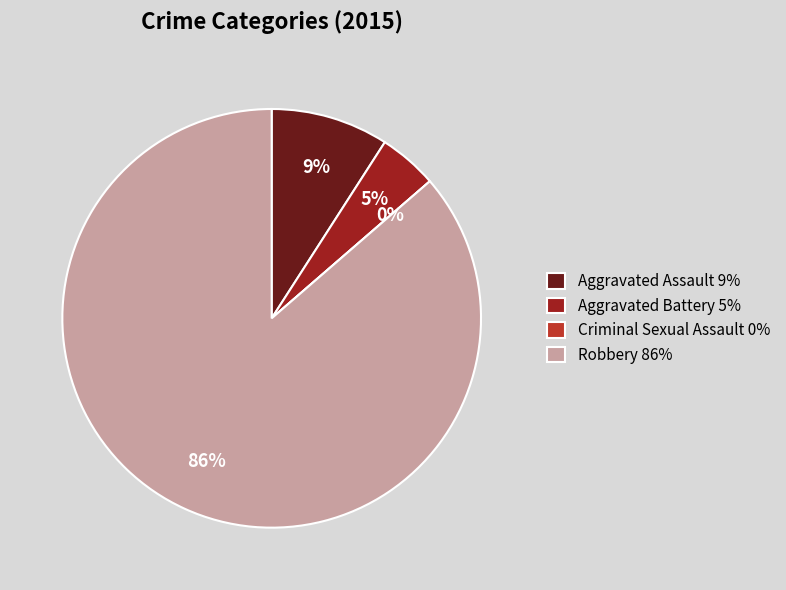

Is there a majority slice in this chart?

Yes